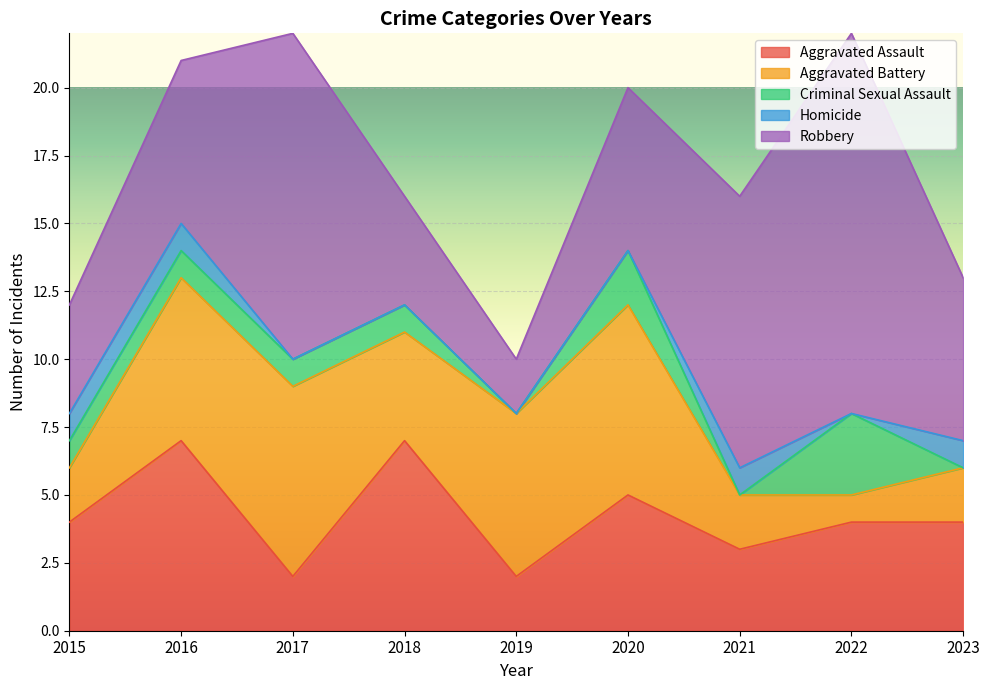

What are all the series names shown in the legend?

Aggravated Assault, Aggravated Battery, Criminal Sexual Assault, Homicide, Robbery